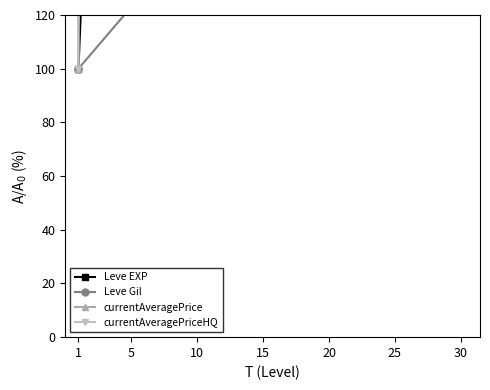

Where is the first local maximum for currentAveragePriceHQ?

5